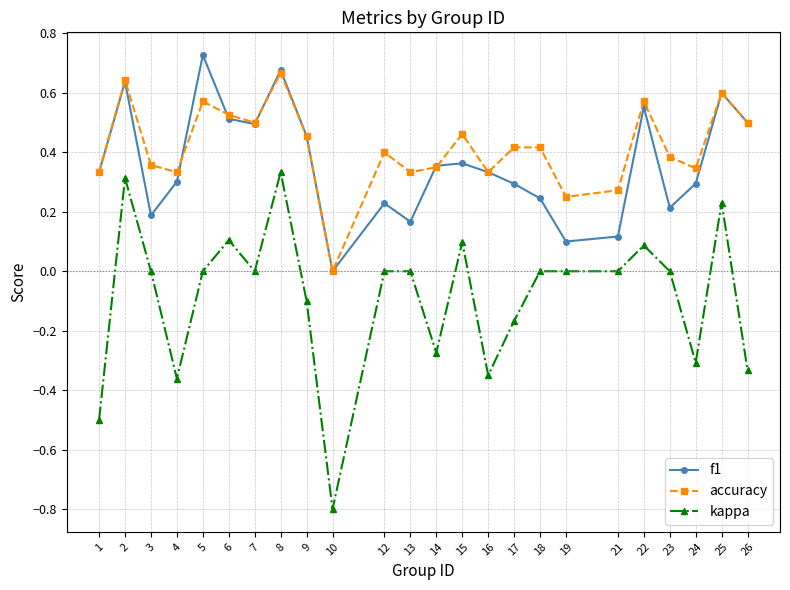

True or false: accuracy and kappa cross at least once.

False